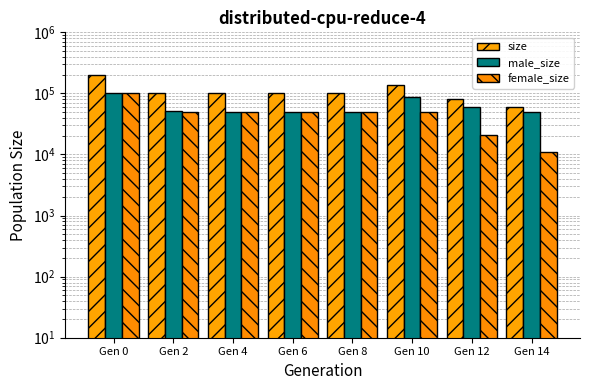

At which label does male_size reach its minimum?

Gen 14